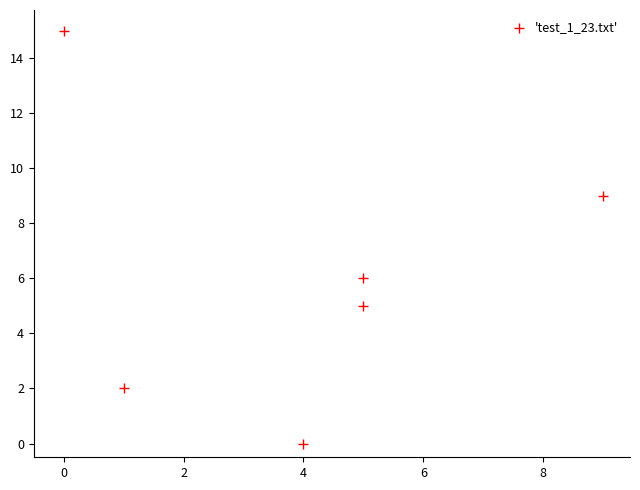

What Y value in the scatter plot is closest to 7?

6